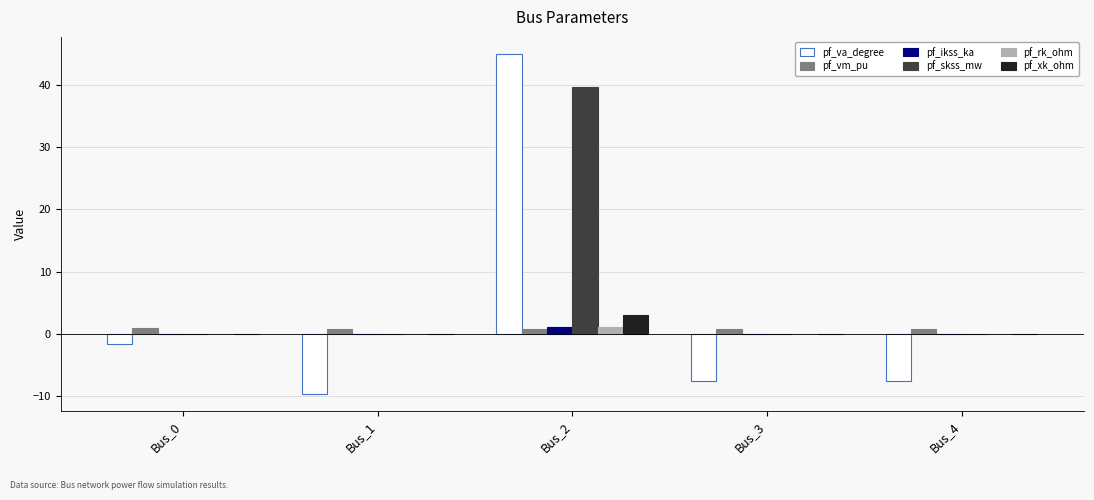

At which label does pf_xk_ohm reach its peak?

Bus_2